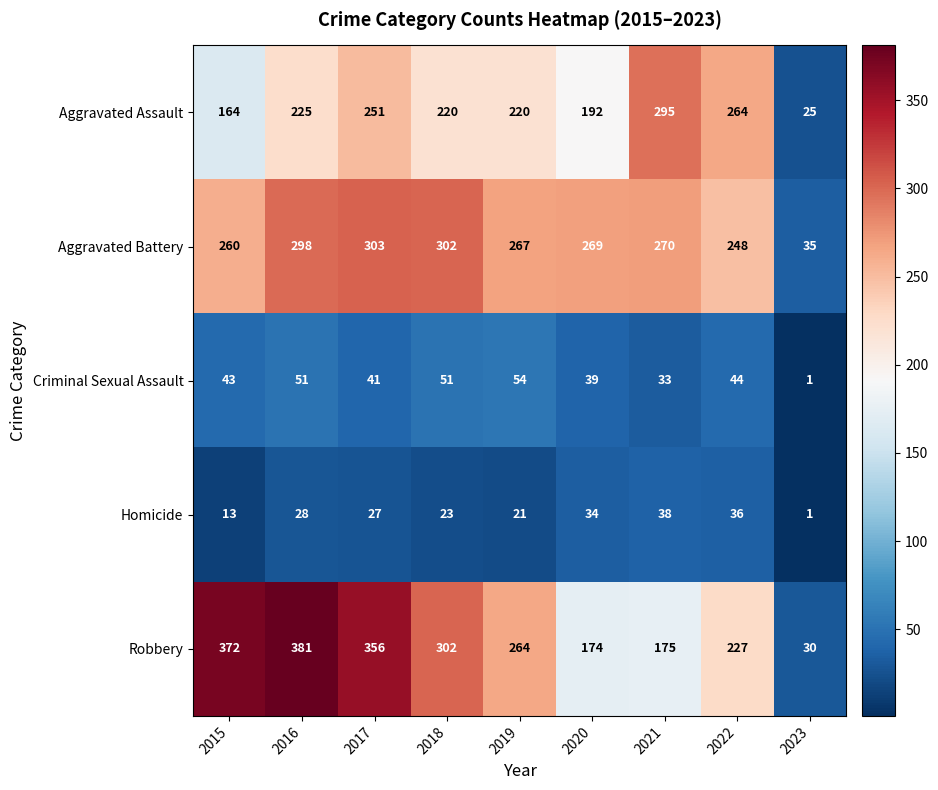

What is the difference between the maximum and minimum values in the Aggravated Battery series?

268